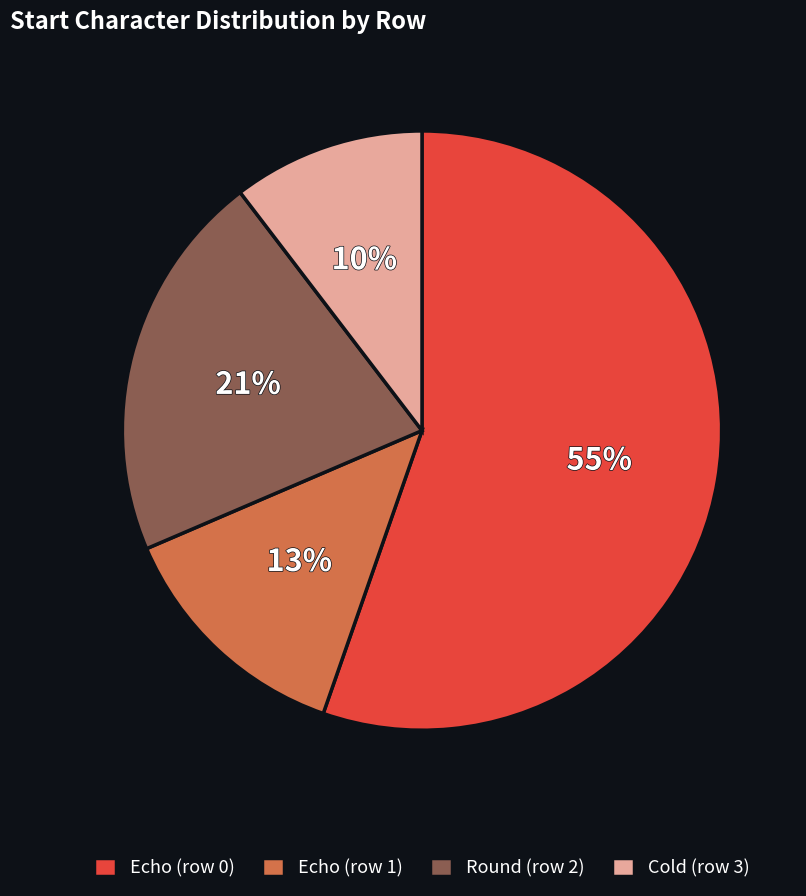

Which category has the smallest portion of the pie?

Cold (row 3)